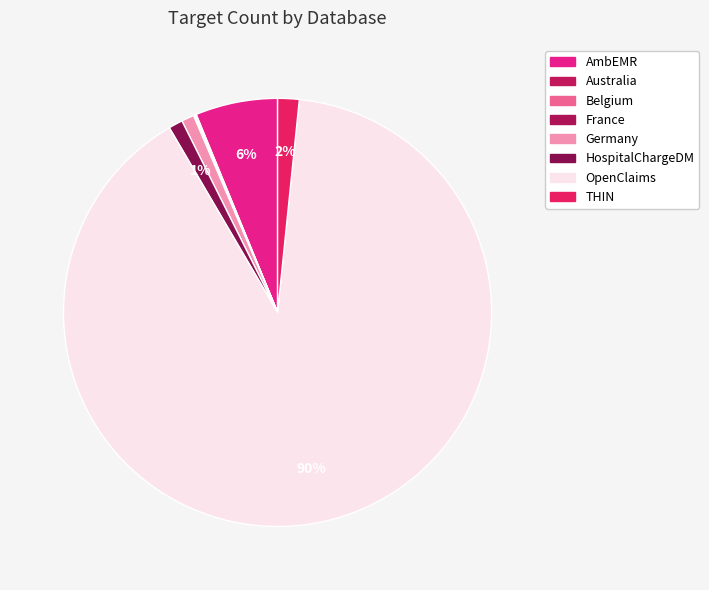

To the nearest percent, what percentage of the pie is THIN?

2%